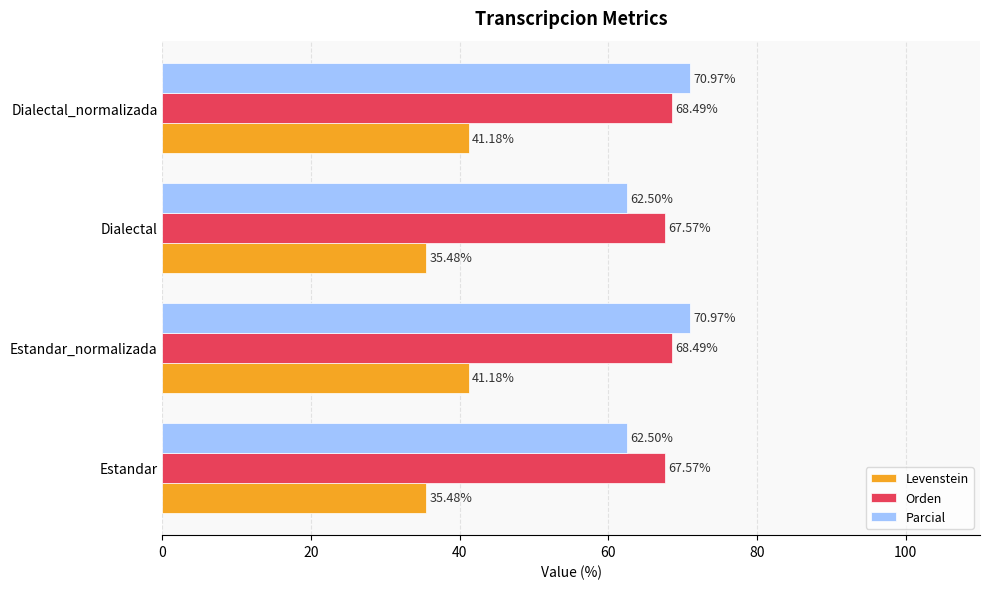

Which series changed the most between Estandar_normalizada and Dialectal?

Parcial